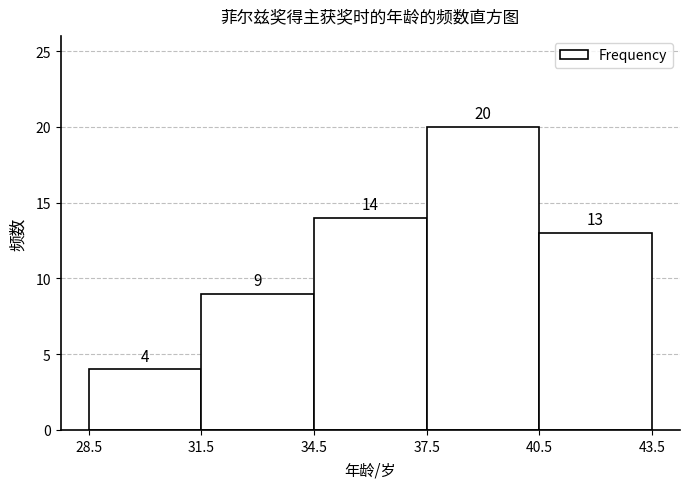

What is the height of the bar covering 40.5 to 43.5 on the x-axis?

13